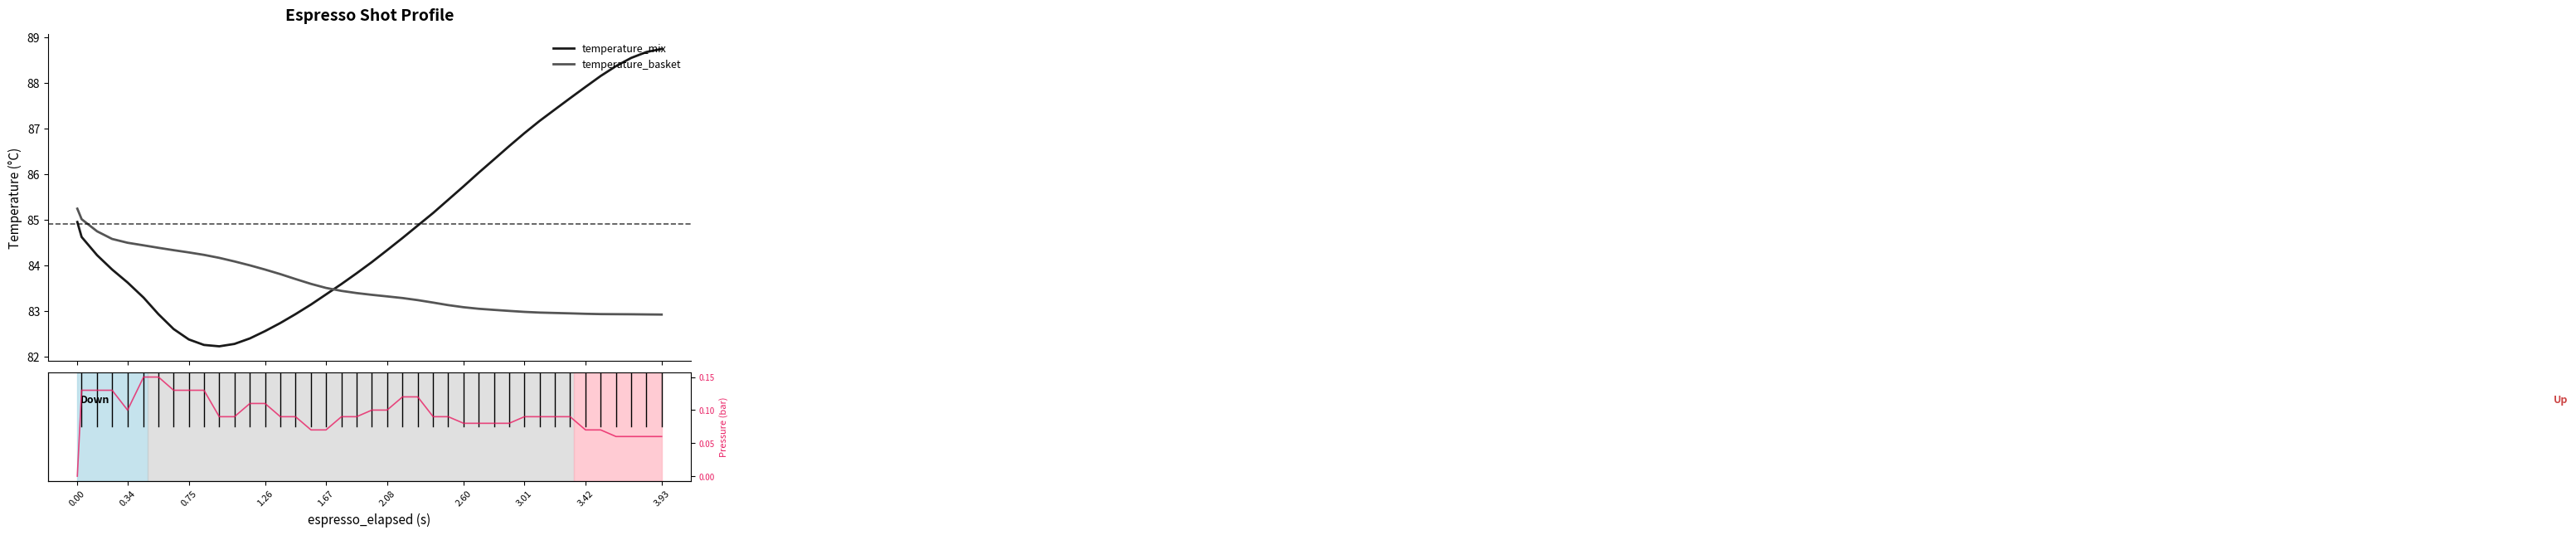

Does the chart display data point markers on the line(s)?

No